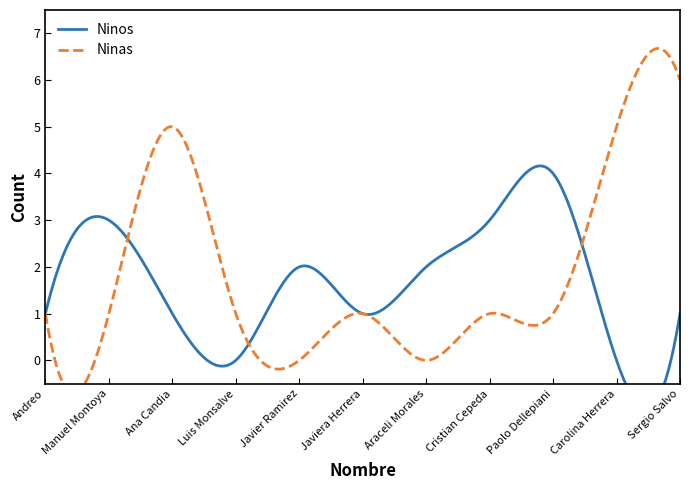

At which category does Ninos reach its first local valley?

Luis Monsalve